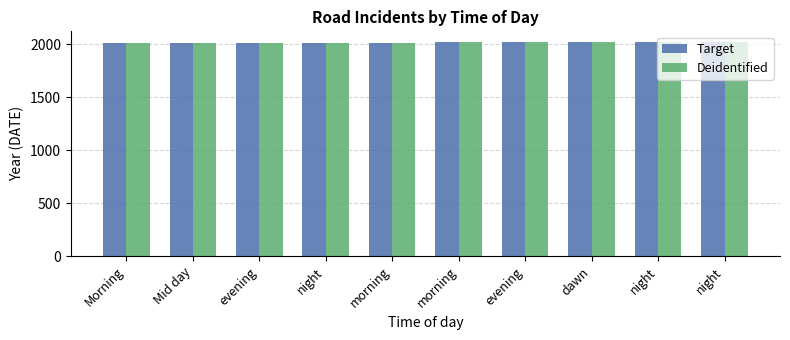

True or false: Target has a value of 3464 at dawn.

False